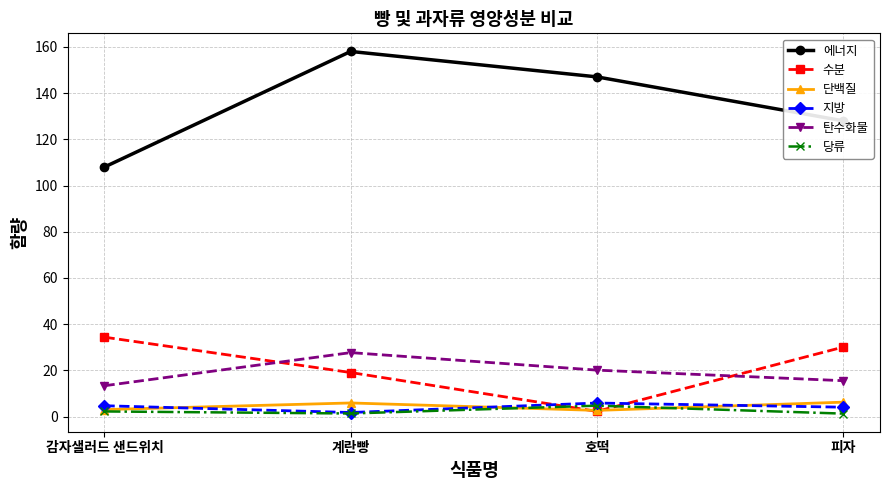

Count the number of data series in this chart.

6